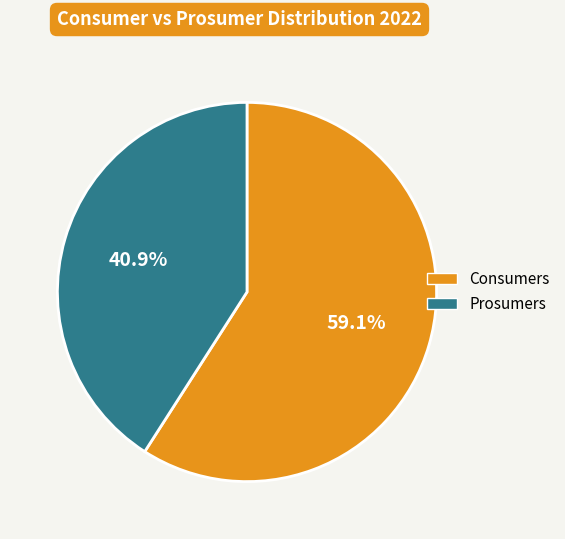

How many slices are in this pie chart?

2